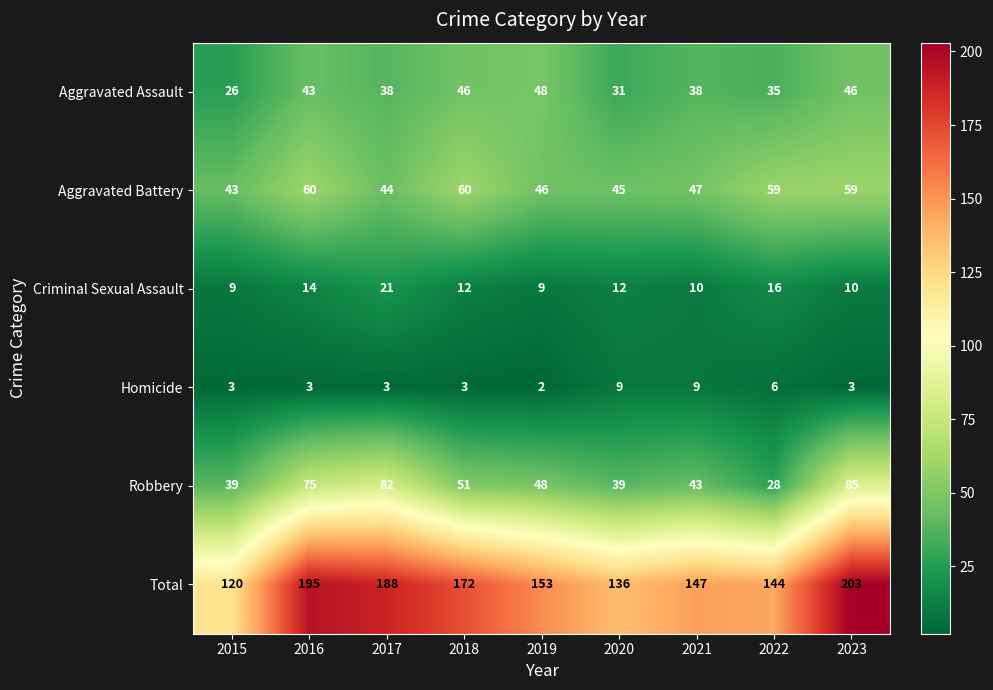

What is the difference between the second highest and second lowest values in the Aggravated Battery series?

16